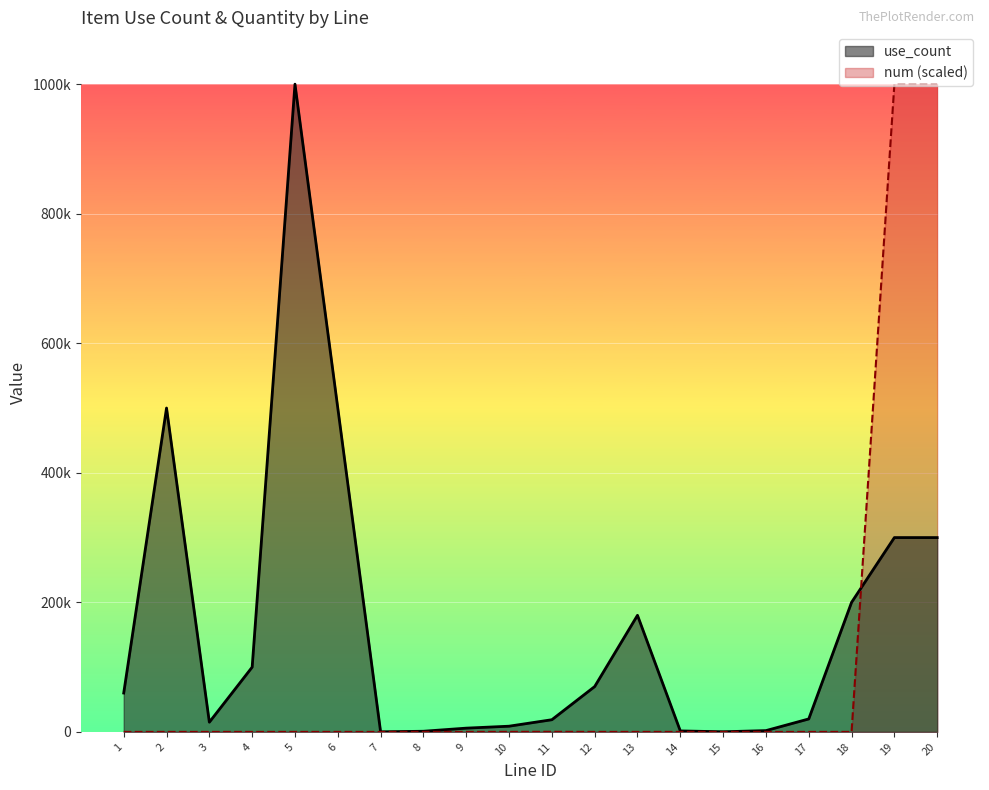

How many data points in use_count are less than 60000?

10